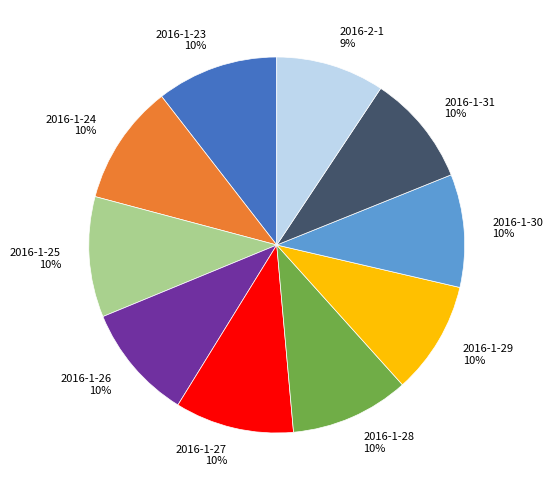

What is the ratio of the value at 2016-1-24 to the value at 2016-1-26?

1.0